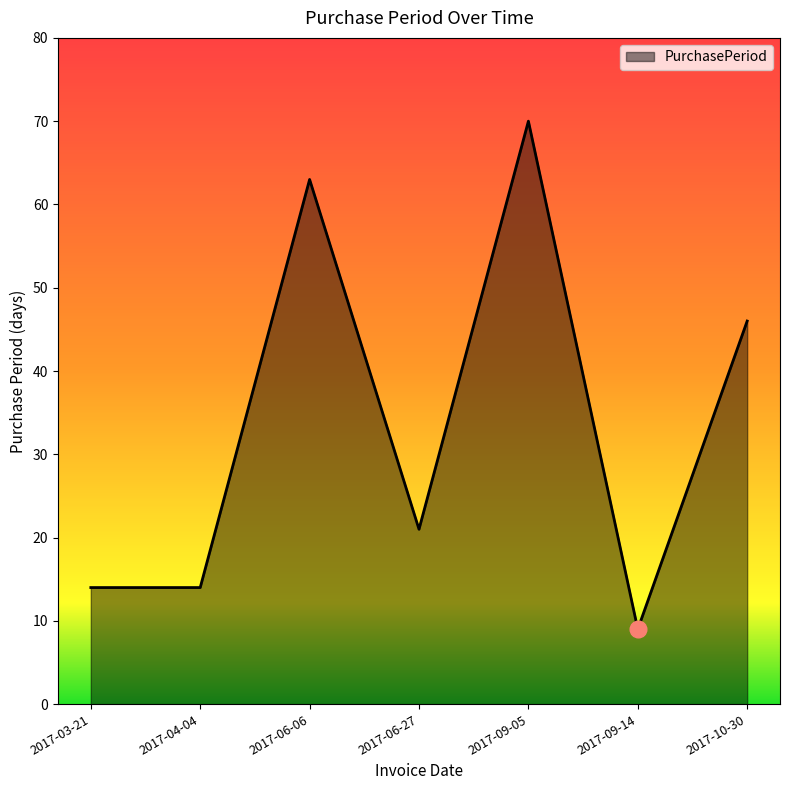

Does the chart display data point markers on the line(s)?

No